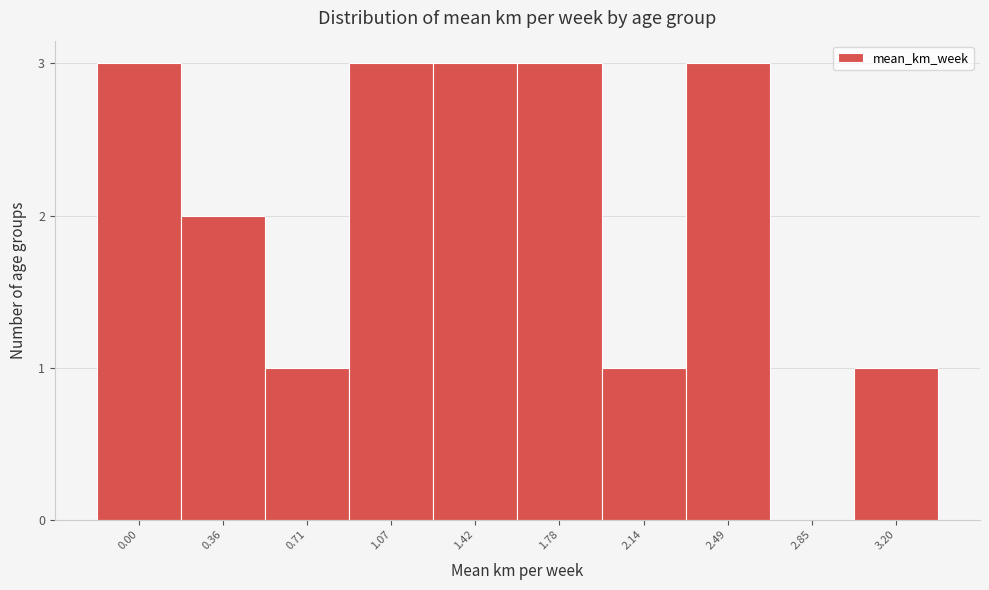

Reading right to left, what are all the values shown in this chart?

3.20=1	2.85=0	2.49=3	2.14=1	1.78=3	1.42=3	1.07=3	0.71=1	0.36=2	0.00=3